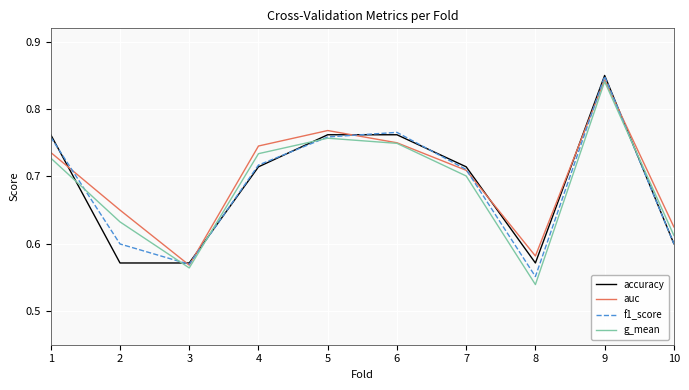

Where is f1_score nearest to the value 0?

8